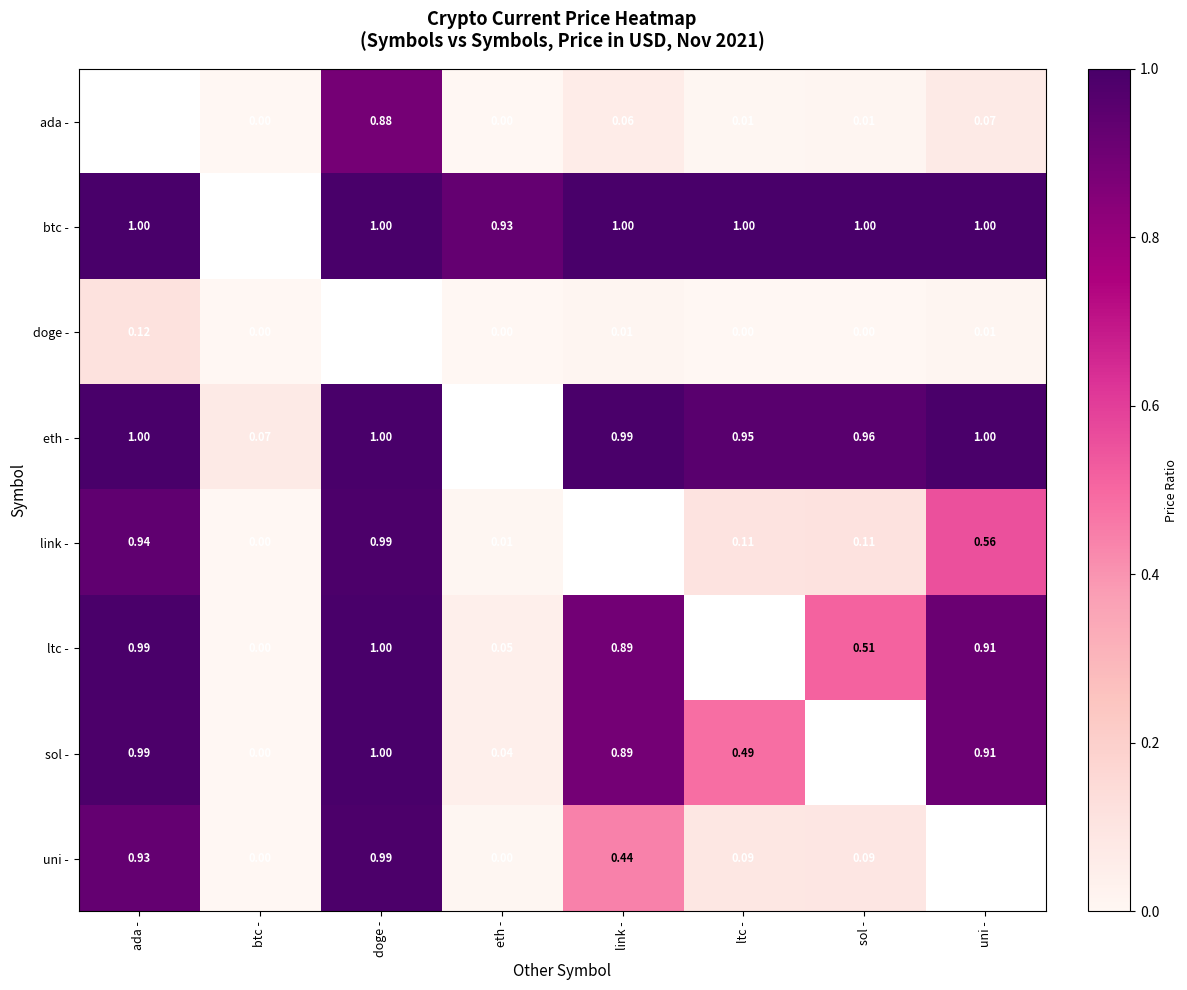

Is the value of sol - at doge - greater than the value of uni - at ltc -?

Yes